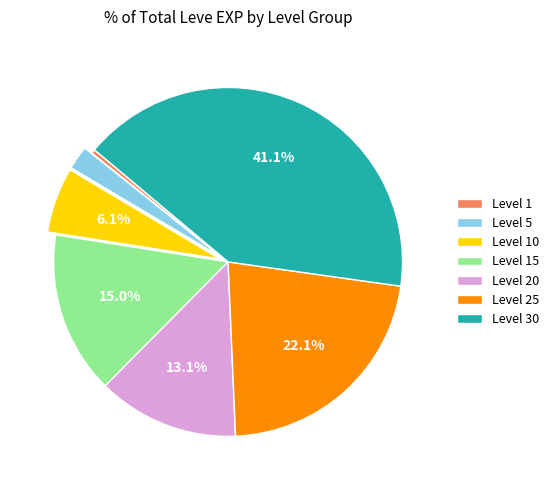

Does Level 10 represent more than half of the total?

No